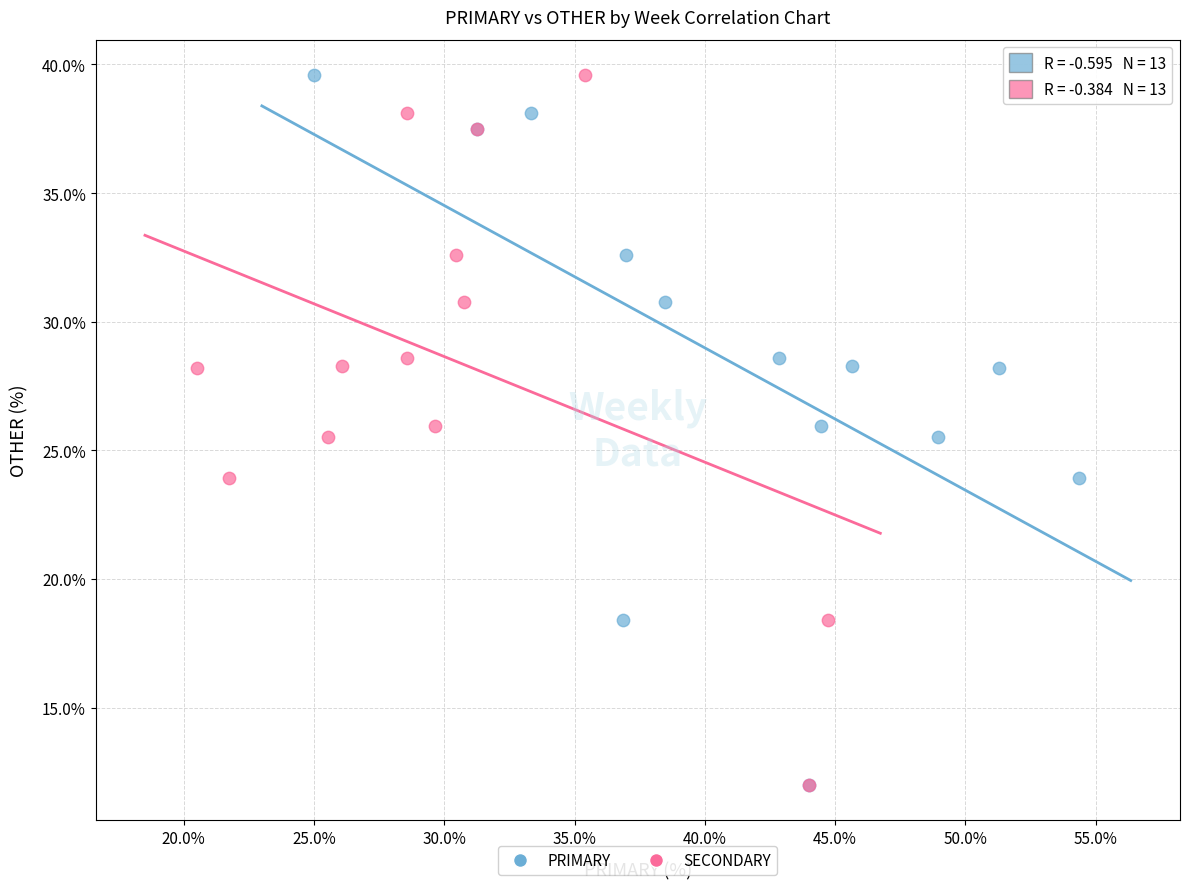

What are all the series names shown in the legend?

PRIMARY, SECONDARY